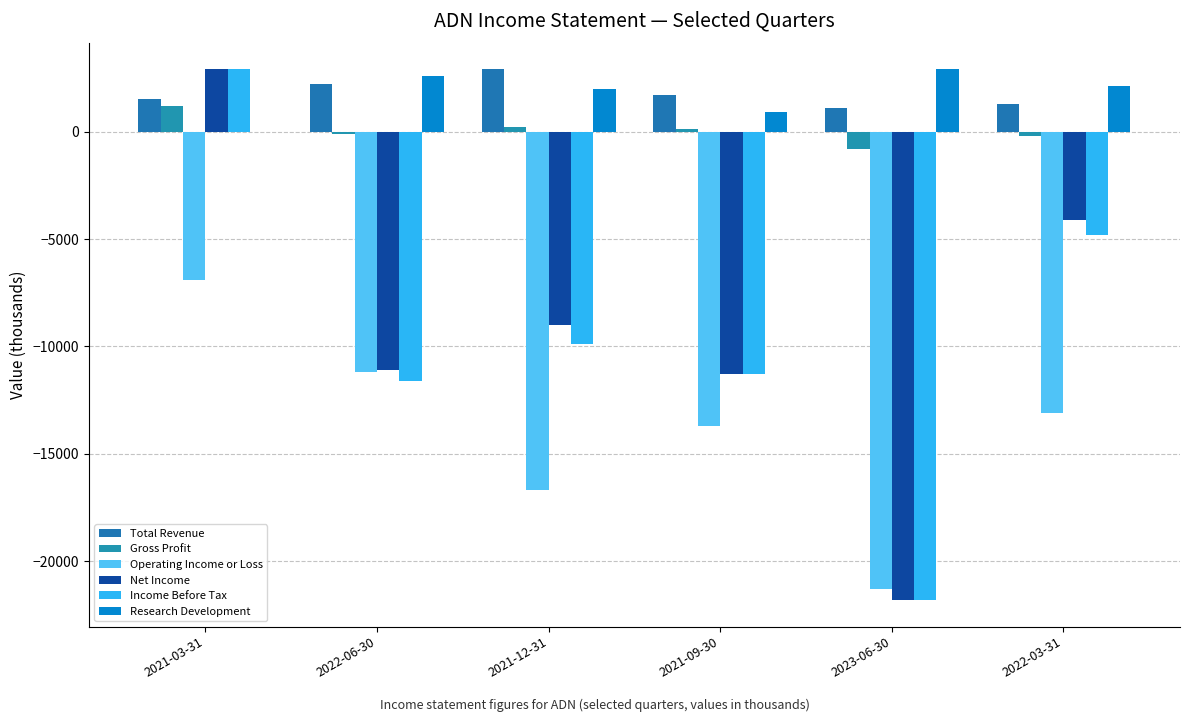

Which series changed the most between 2021-12-31 and 2022-03-31?

Income Before Tax